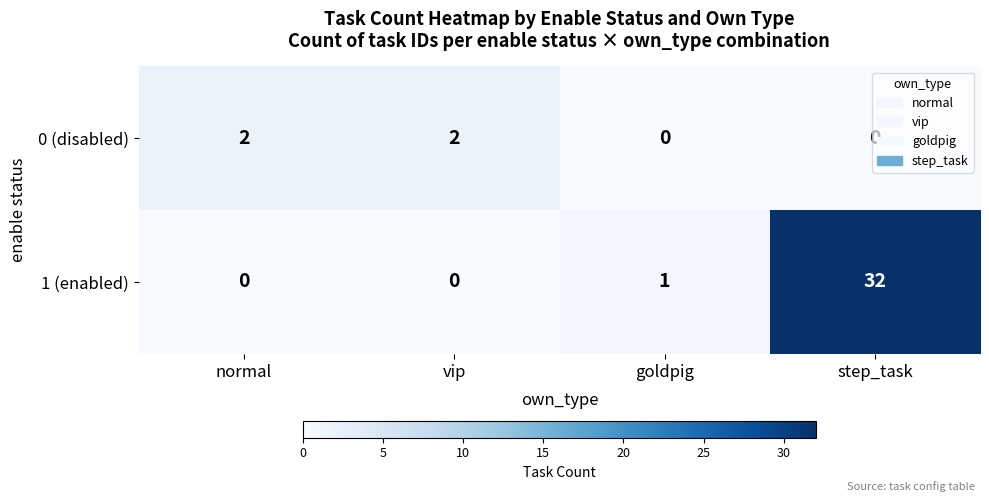

What is the average value of the 1 (enabled) series?

8